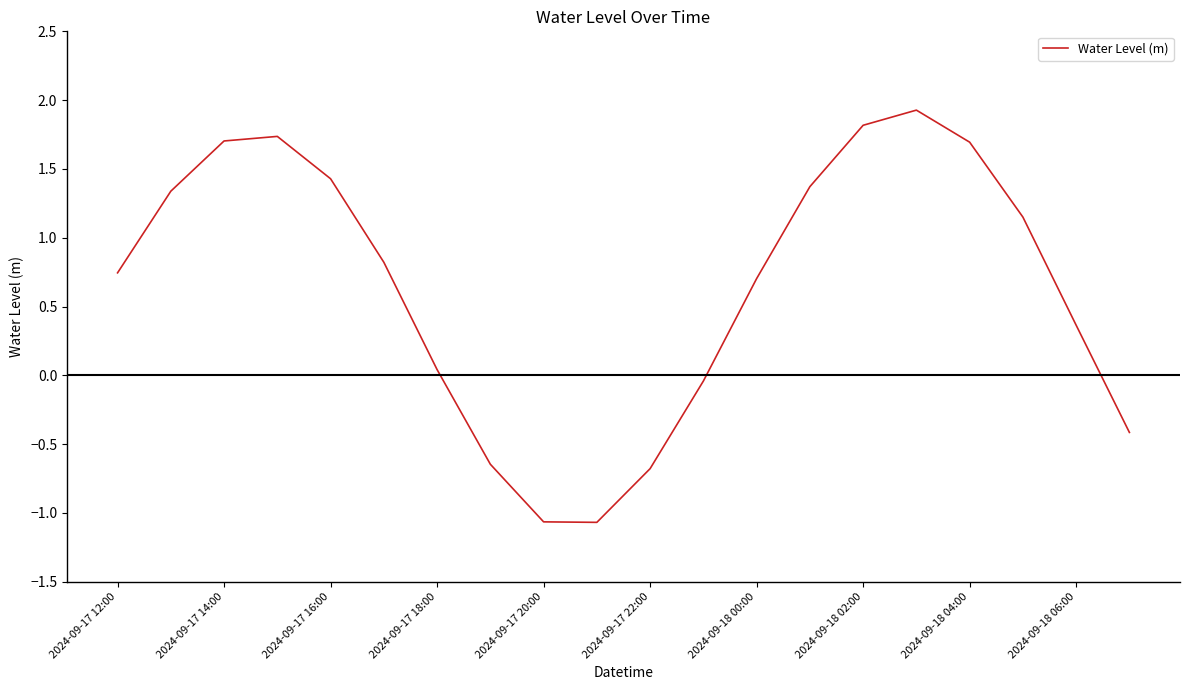

How many distinct data groups are displayed?

1